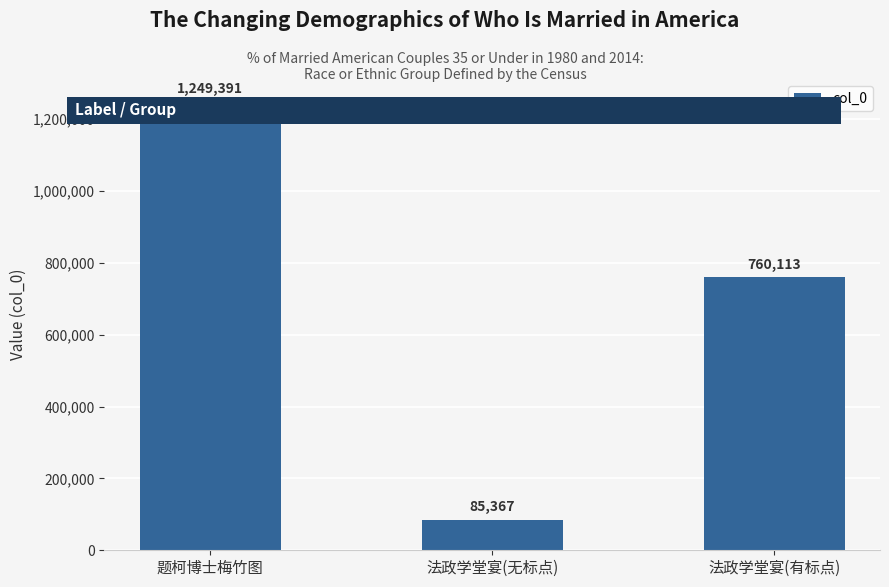

Approximately how many times larger is the value at 法政学堂宴(有标点) compared to 法政学堂宴(无标点)?

8.9